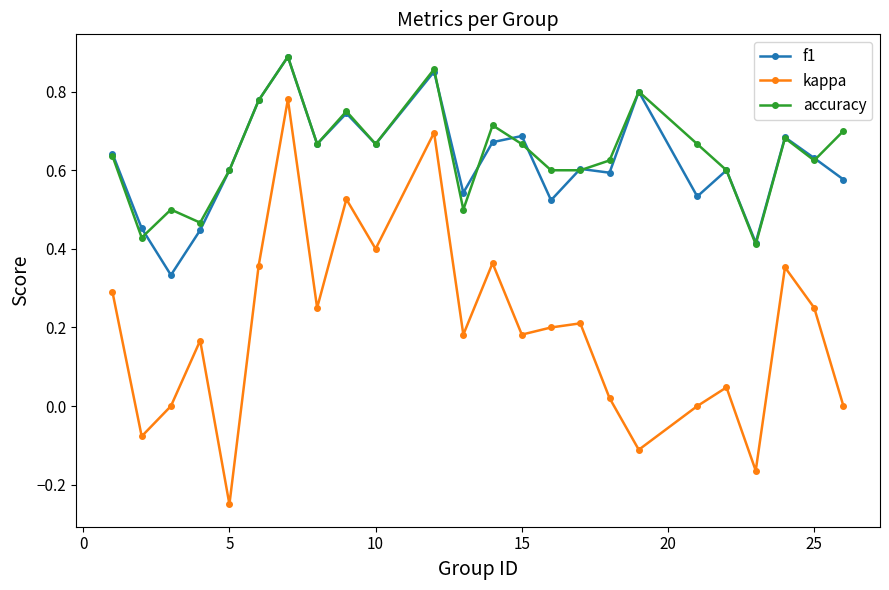

True or false: kappa has more than 0 points higher than both neighbors.

True